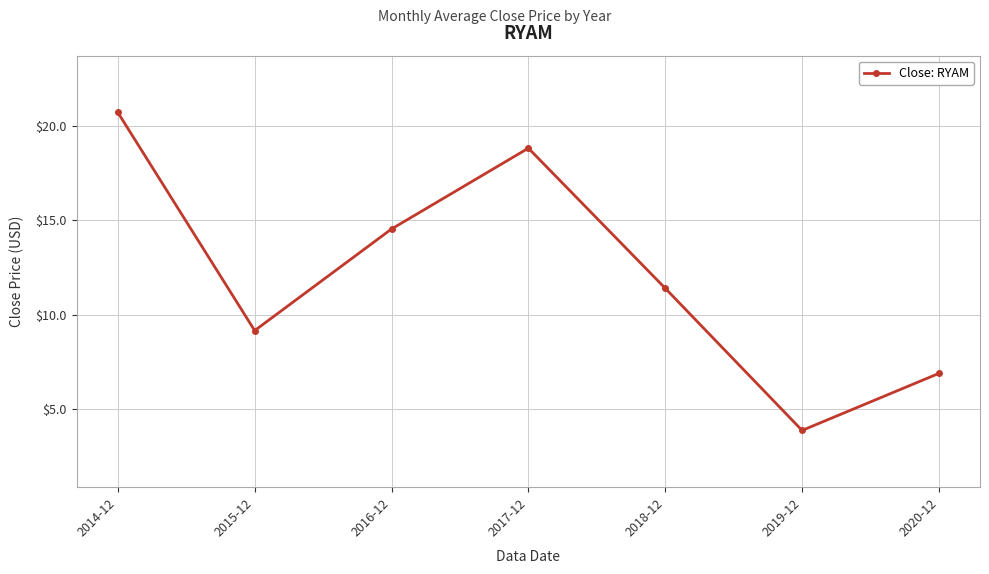

At which label is the value closest to 12?

2018-12